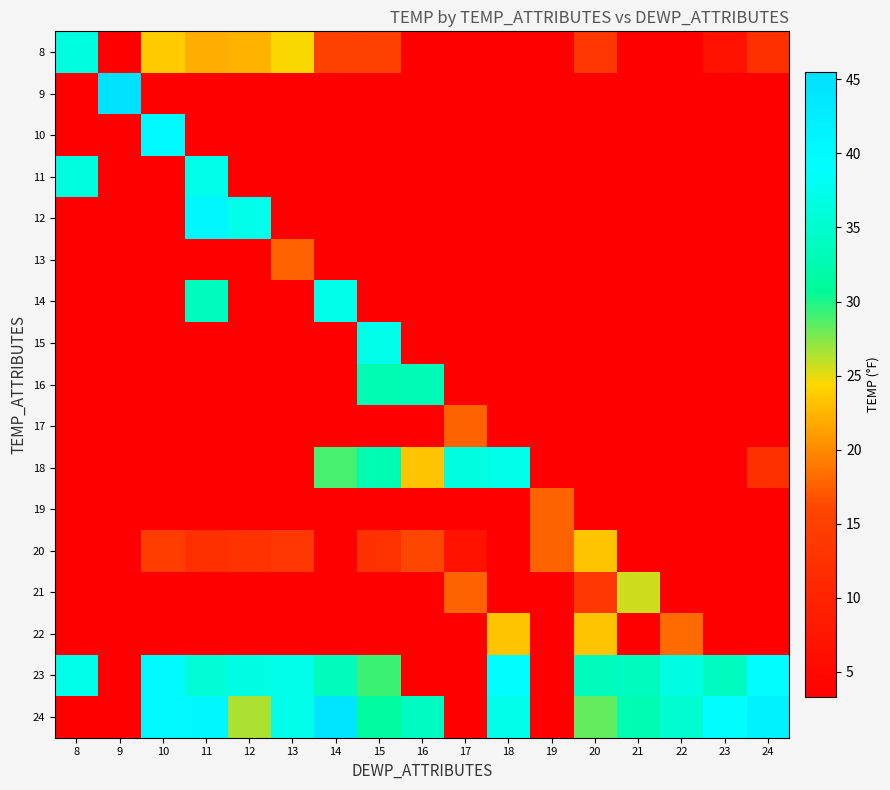

Is the value of 16 at 14 greater than the value of 17 at 11?

No